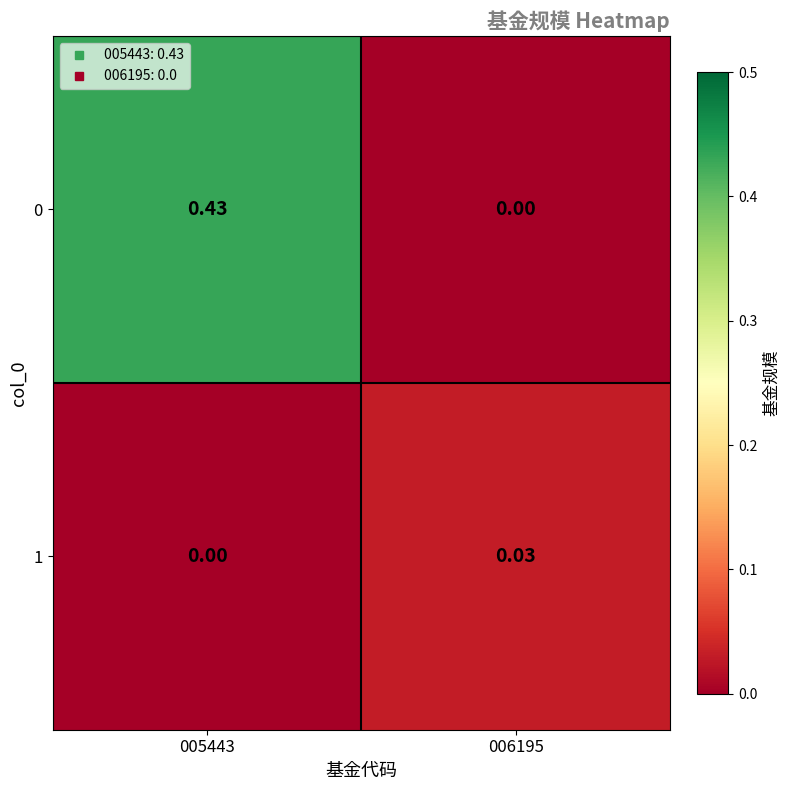

Is the value of 1 at 006195 greater than the value of 0 at 006195?

Yes